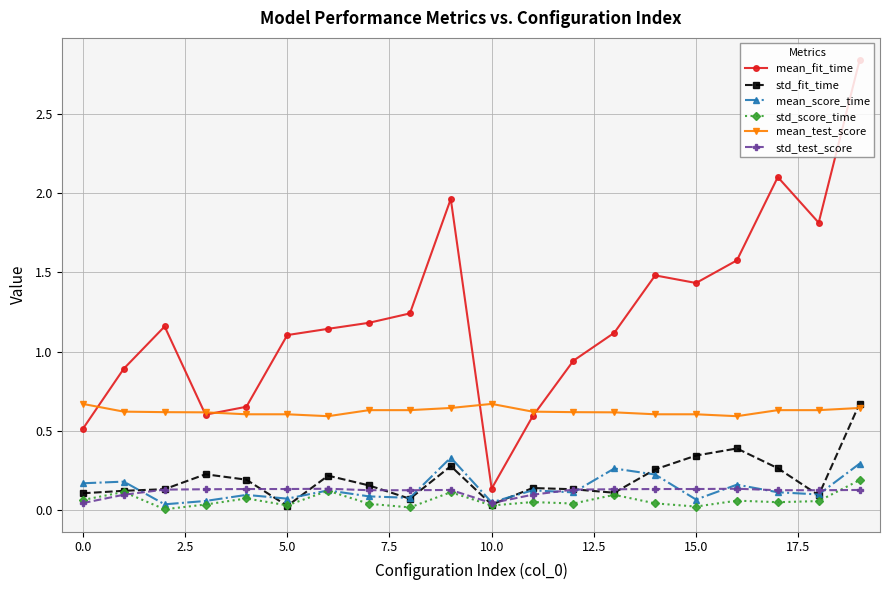

Which series has the largest total across all categories?

mean_fit_time